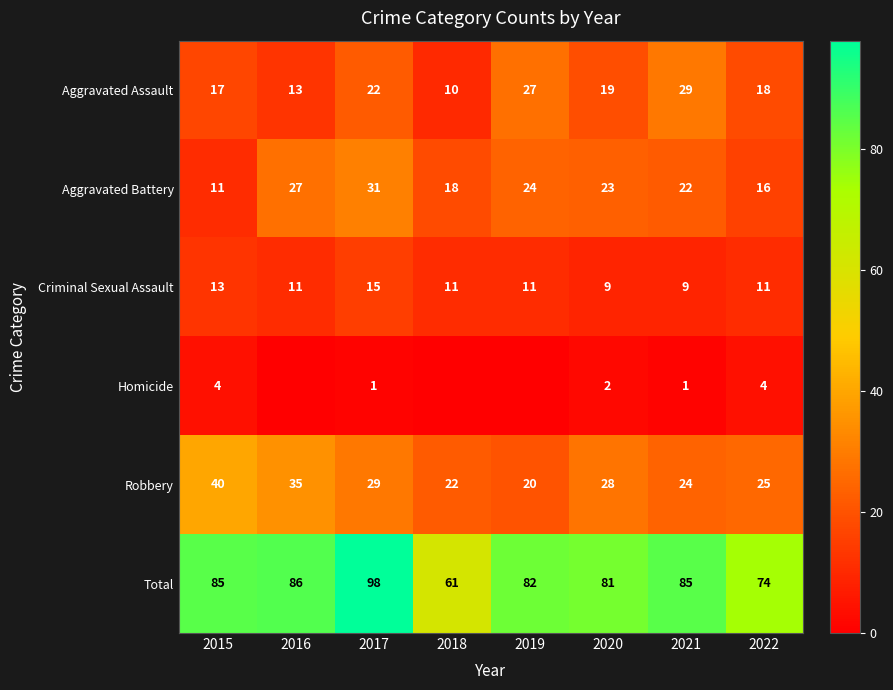

At which label does Criminal Sexual Assault first exceed 11?

2015